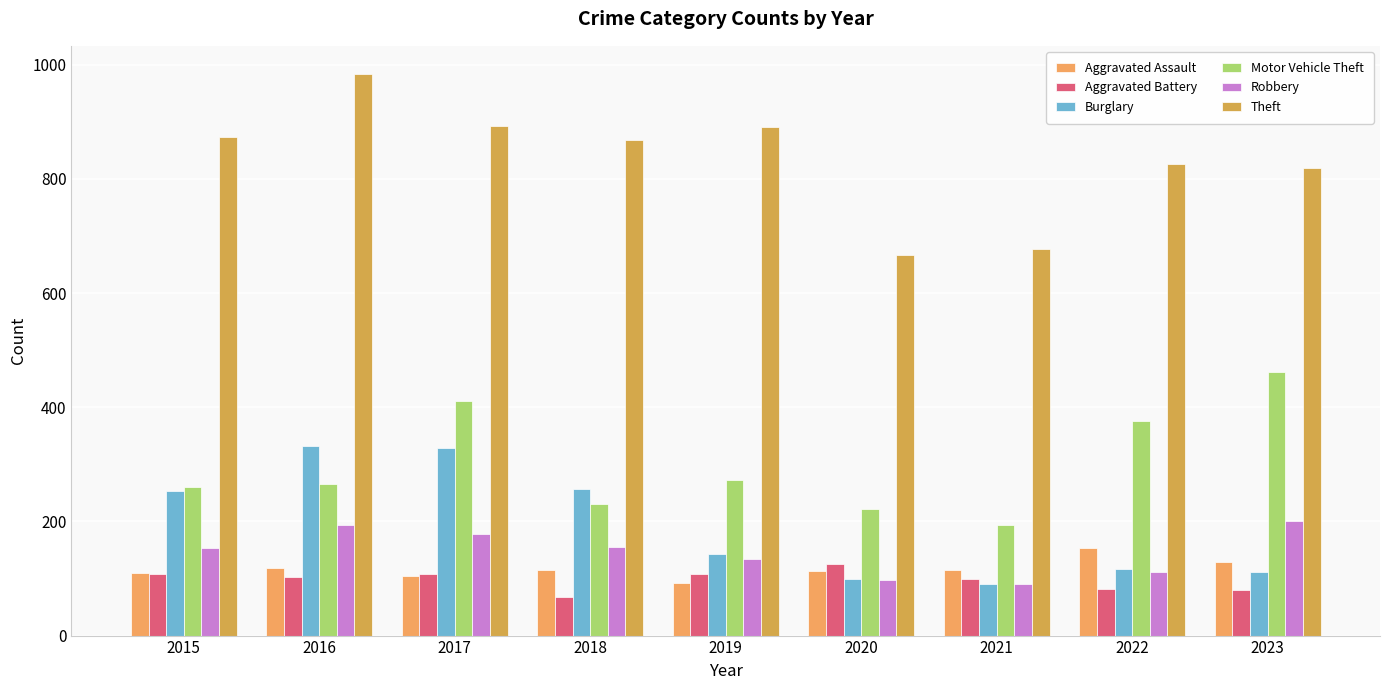

Rank the series by their maximum value, from highest to lowest.

Theft, Motor Vehicle Theft, Burglary, Robbery, Aggravated Assault, Aggravated Battery